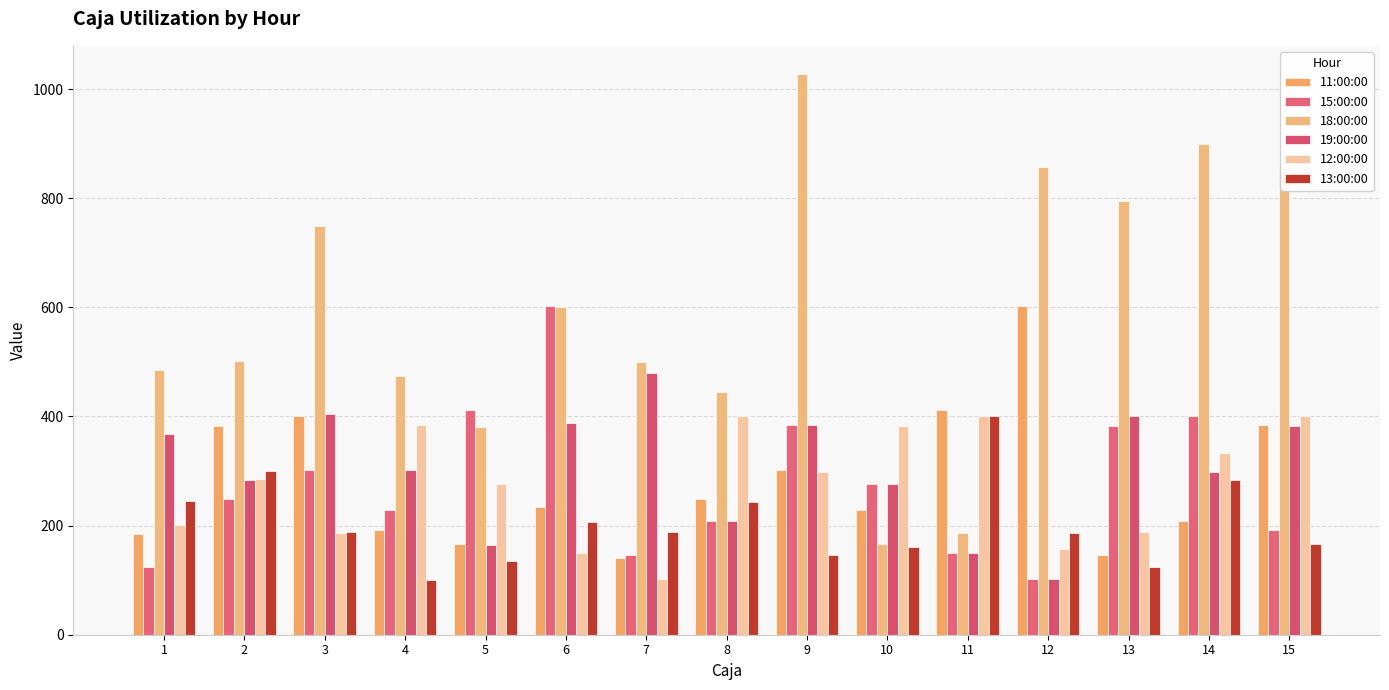

Does the chart contain any negative values?

No